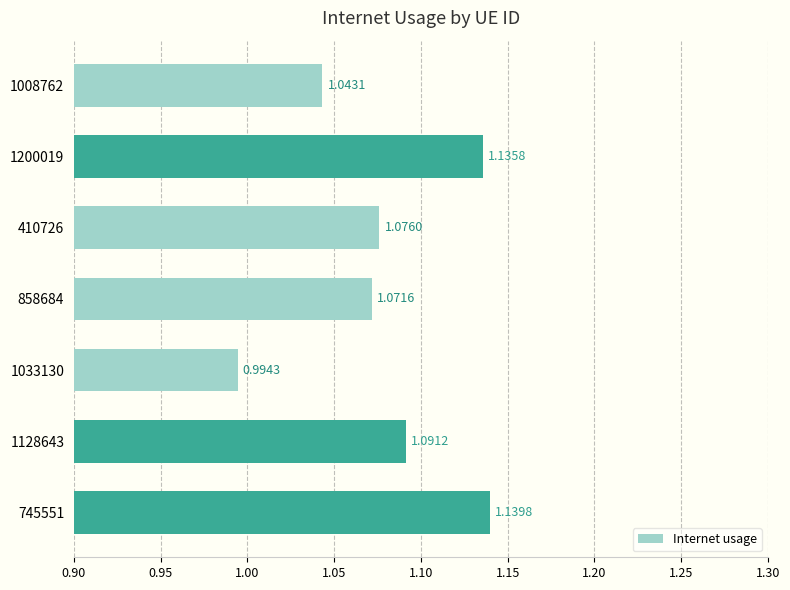

What is the difference between the maximum and minimum values?

0.1